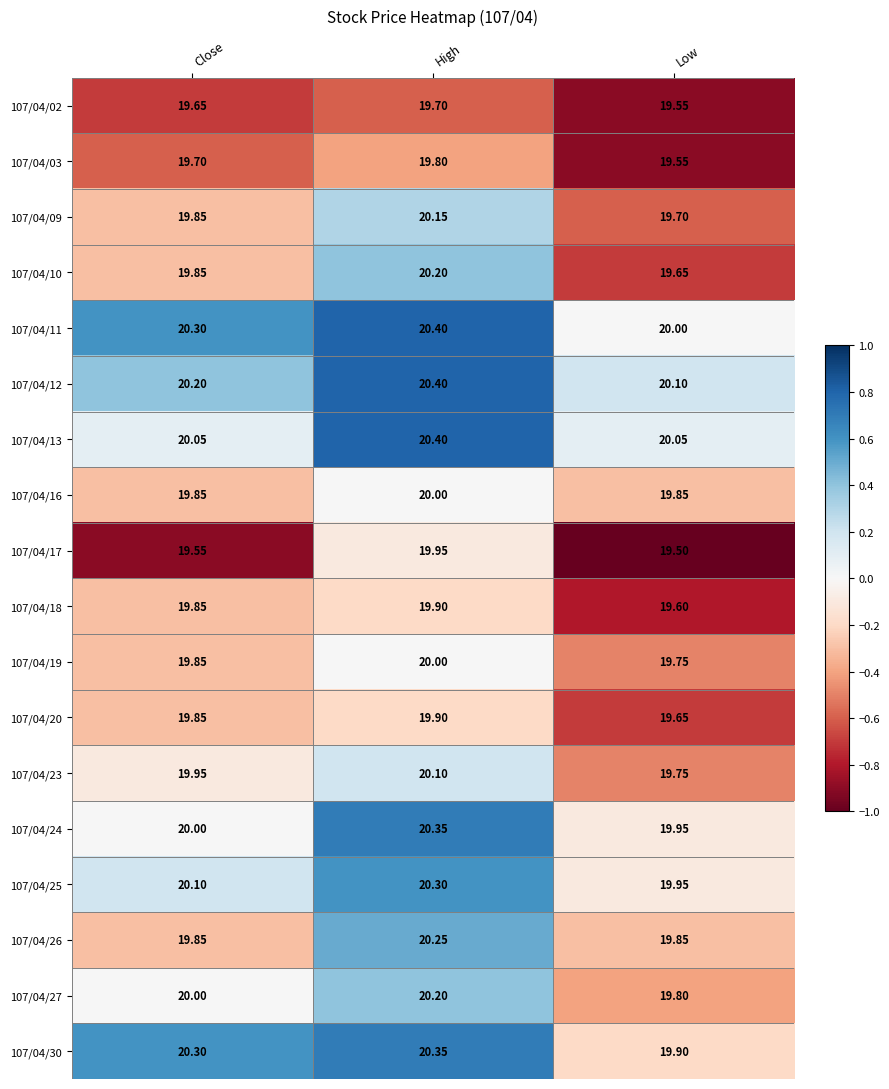

Rank the categories by 107/04/11 value from highest to lowest.

High, Close, Low